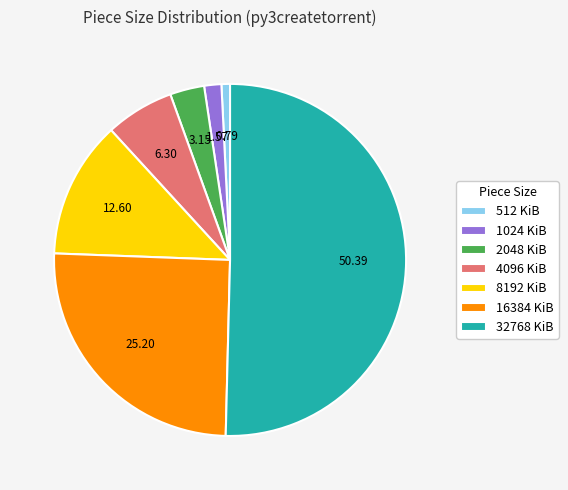

What is the majority slice?

32768 KiB